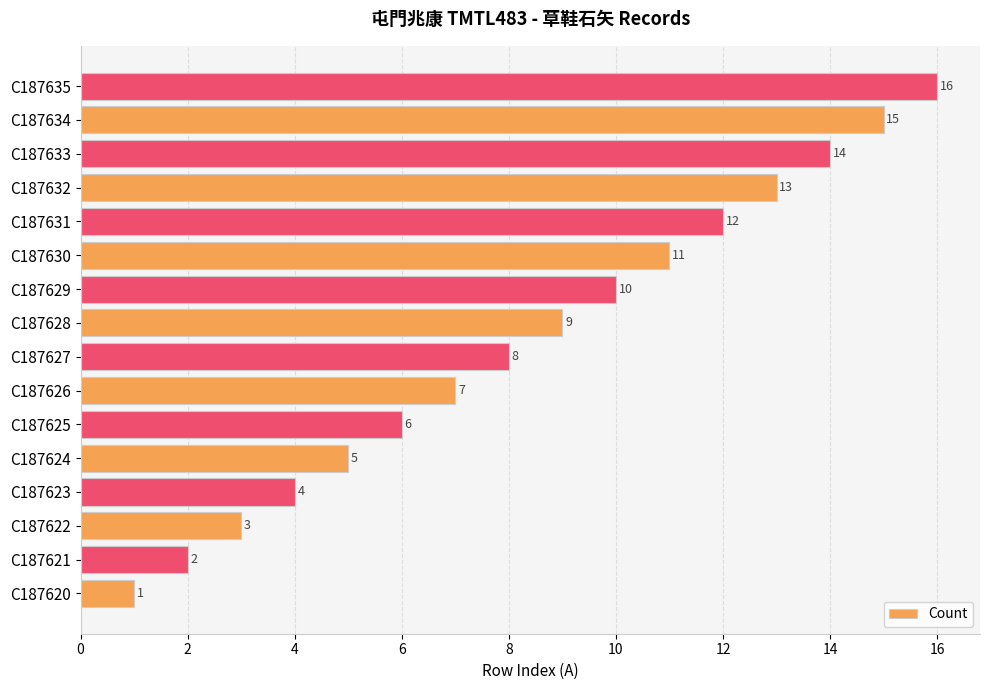

At which category does the chart reach its peak across all series?

C187635